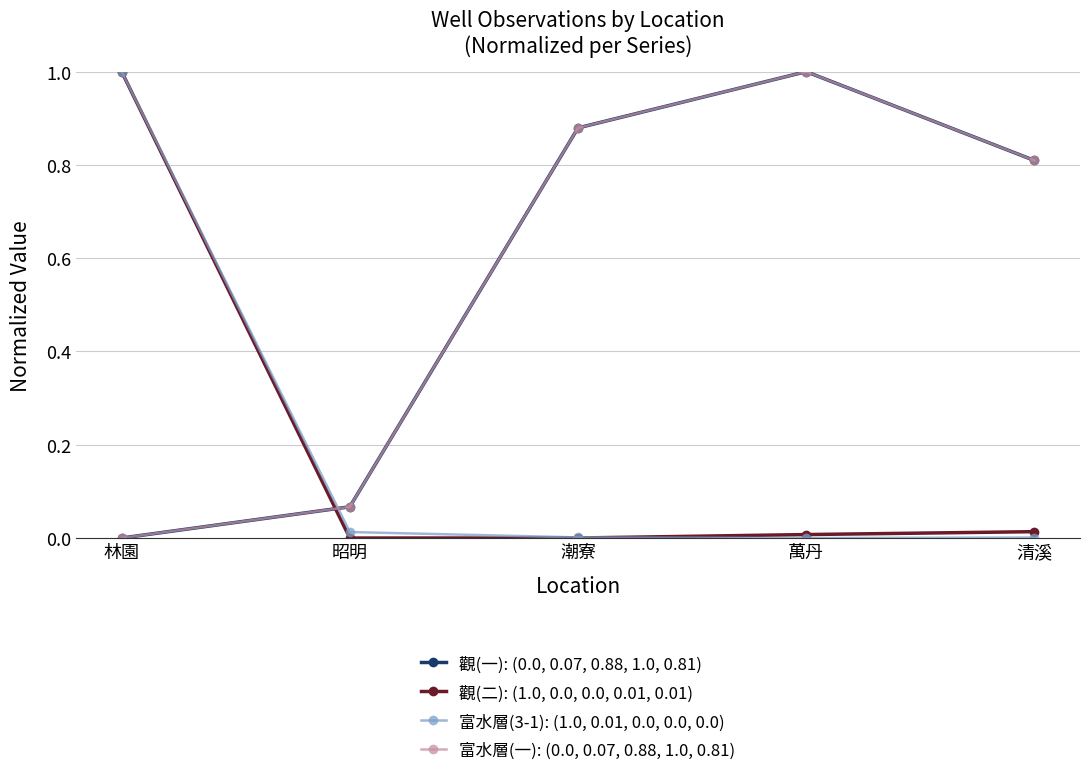

Is this an area chart (filled region under the line)?

No